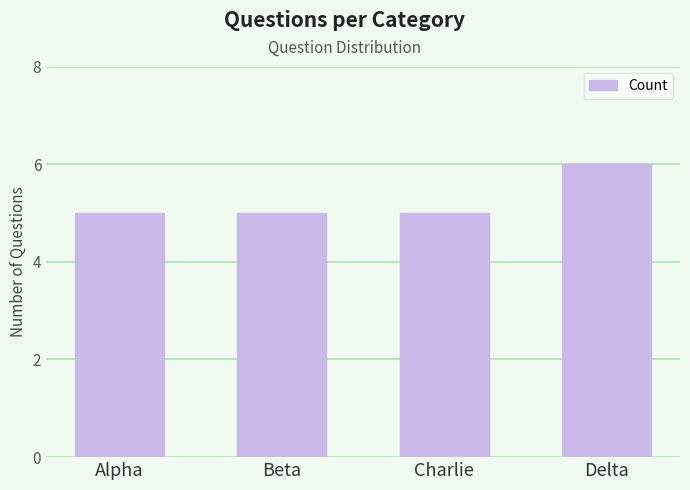

What is the minimum value shown in the chart?

5